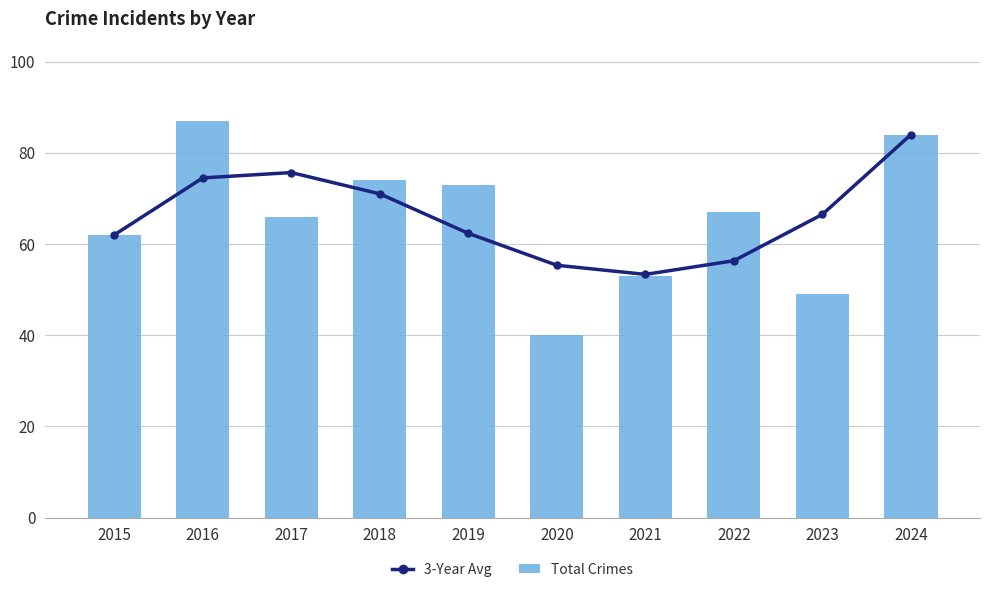

At which category does the chart reach its minimum across all series?

2020